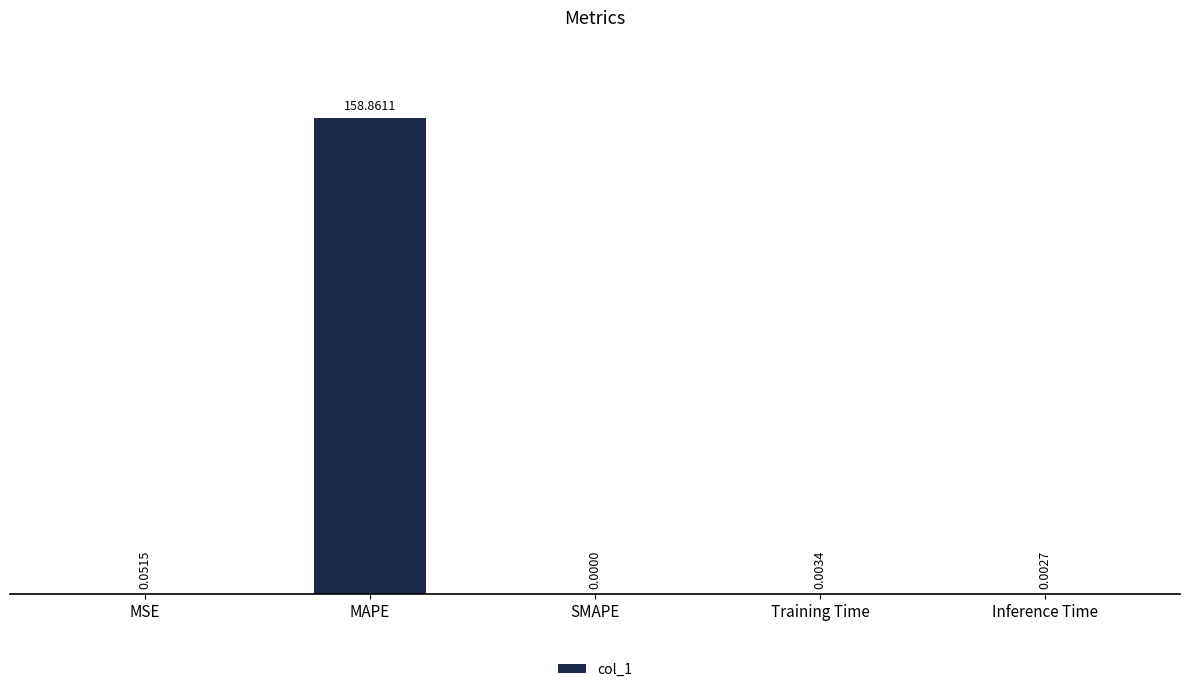

True or false: the data shows 241.5 at MAPE.

False